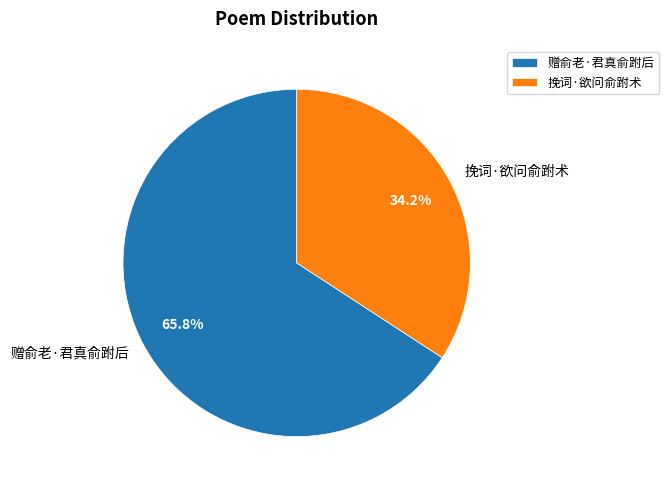

What percentage is the 赠俞老·君真俞跗后 slice, to the nearest percent?

66%